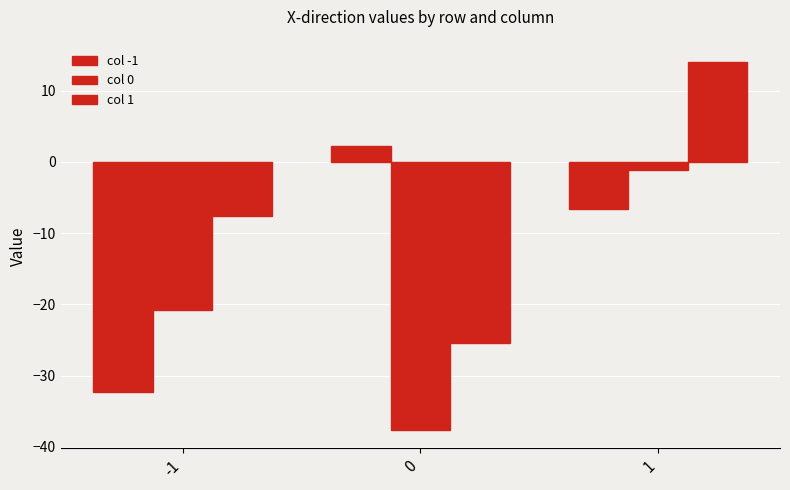

How many data points in col 0 are above -20?

1